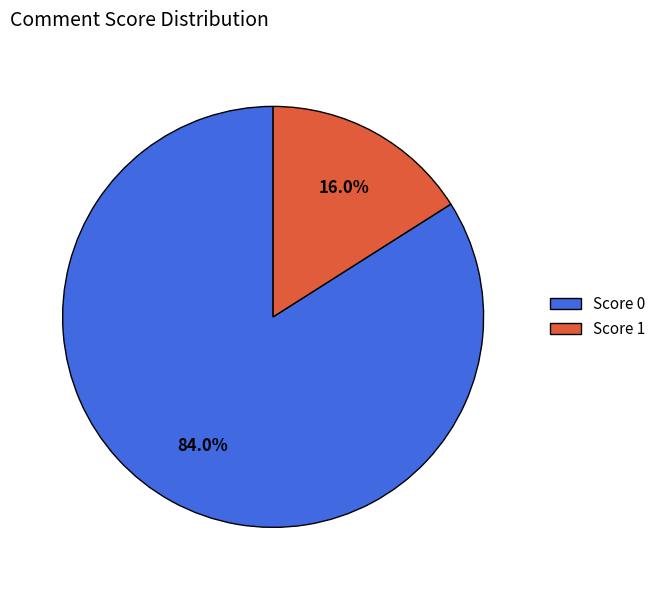

Which slice is the smallest?

Score 1